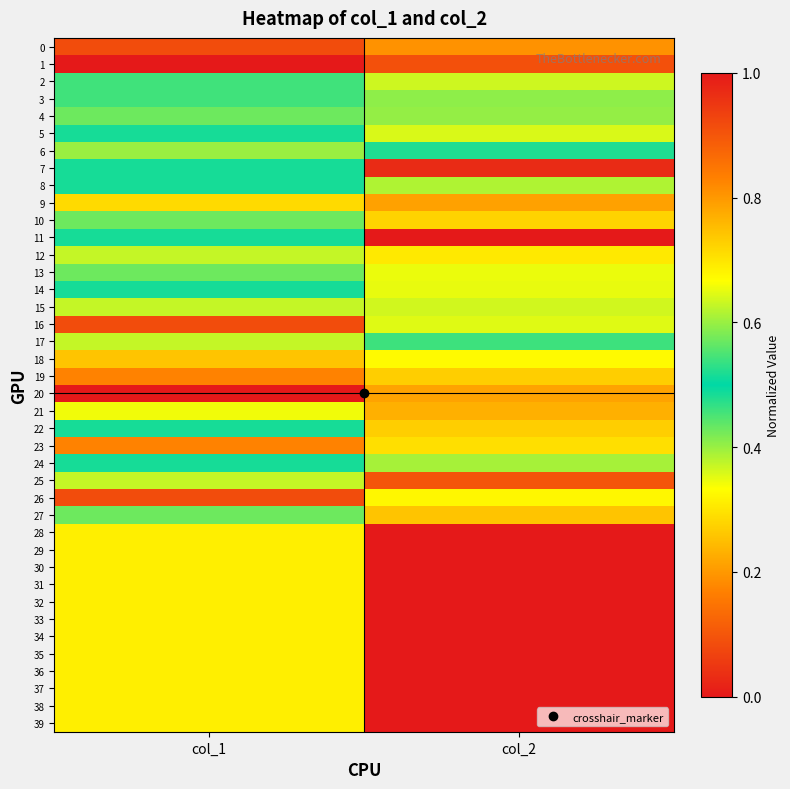

Rank the series by their maximum value, from lowest to highest.

0, 20, 19, 9, 23, 28, 29, 30, 31, 32, 33, 34, 35, 36, 37, 38, 39, 18, 12, 15, 25, 13, 27, 17, 6, 8, 5, 3, 4, 24, 2, 14, 10, 22, 21, 16, 26, 7, 1, 11